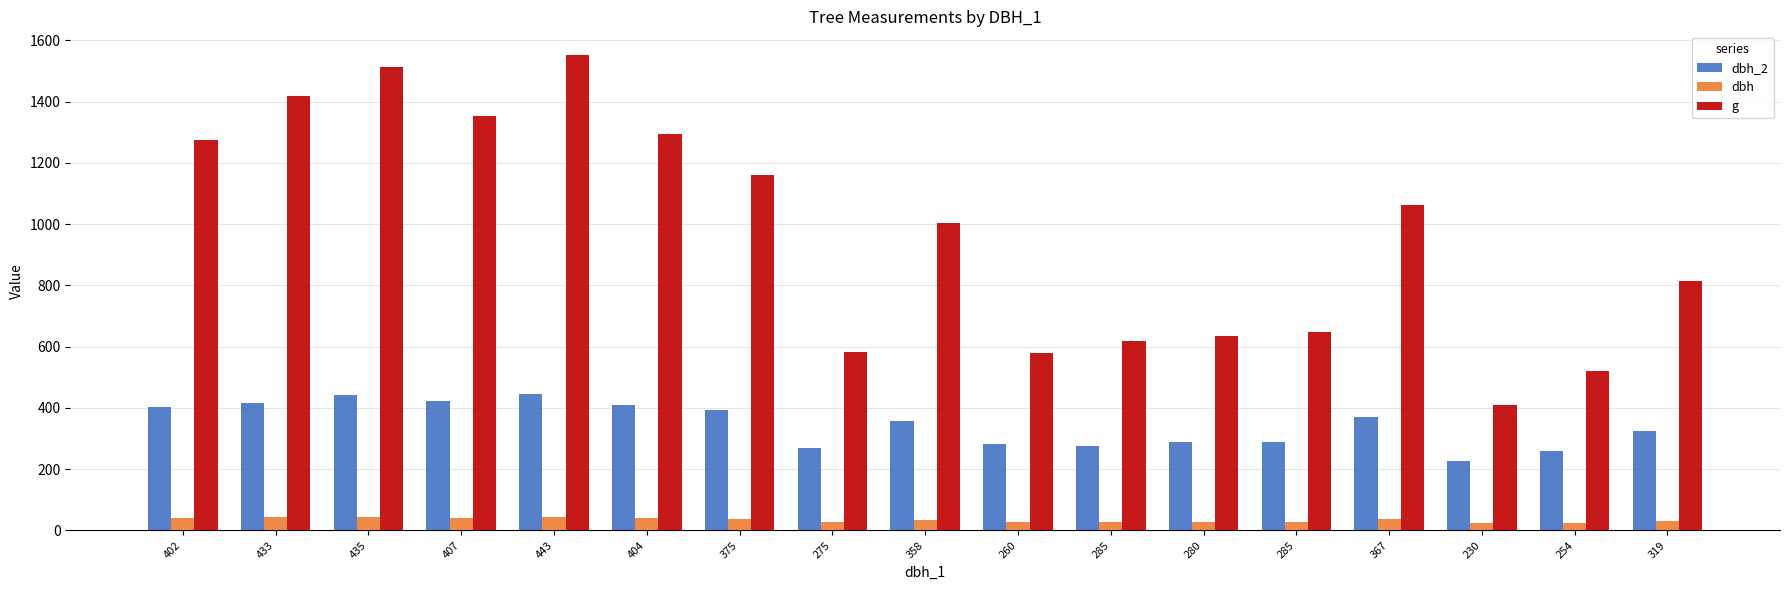

Between 402 and 230, which series saw the biggest shift?

g